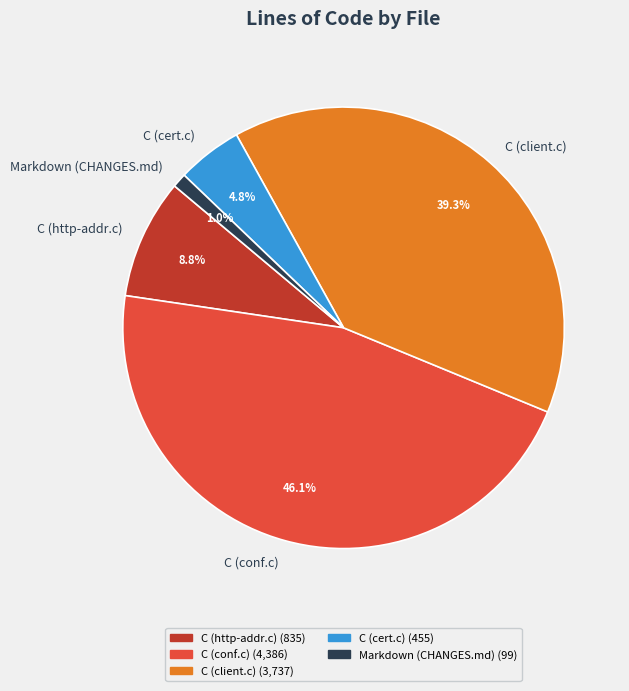

Is there a majority slice in this chart?

No